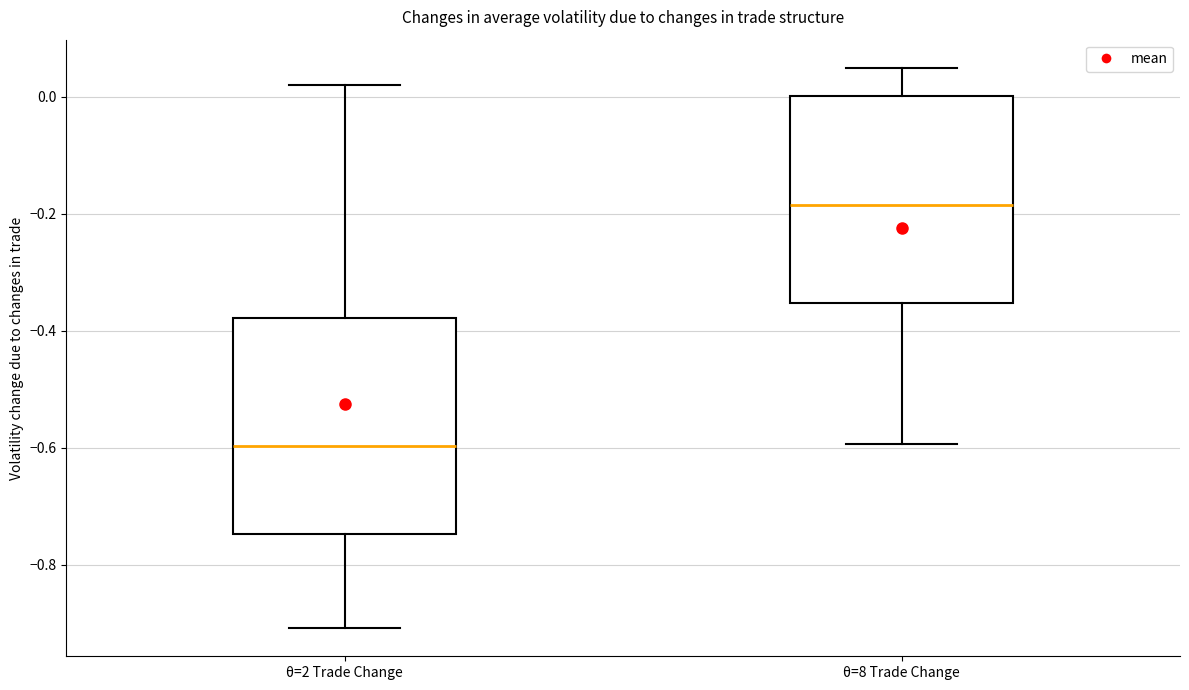

Which box has the highest median line?

θ=8 Trade Change